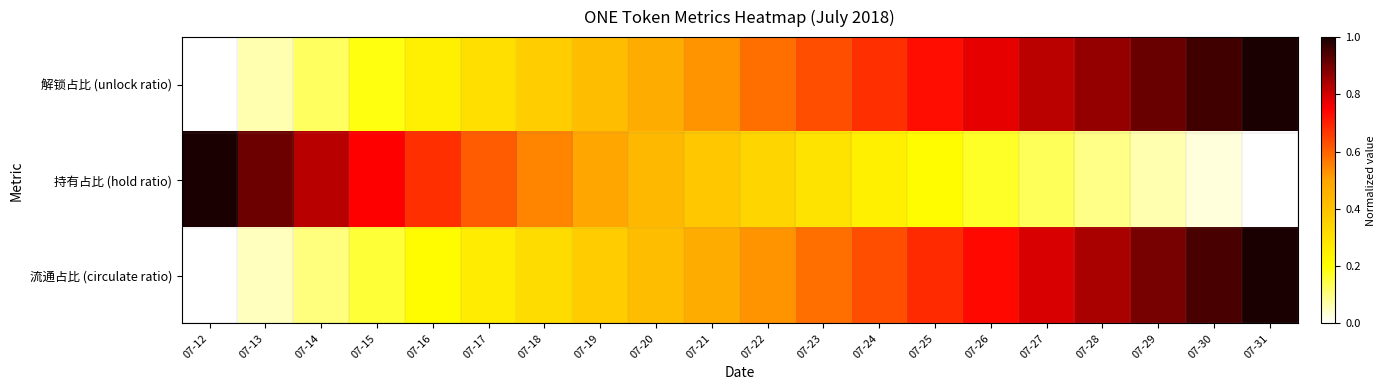

Rank the series by their average value, from highest to lowest.

解锁占比 (unlock ratio), 流通占比 (circulate ratio), 持有占比 (hold ratio)